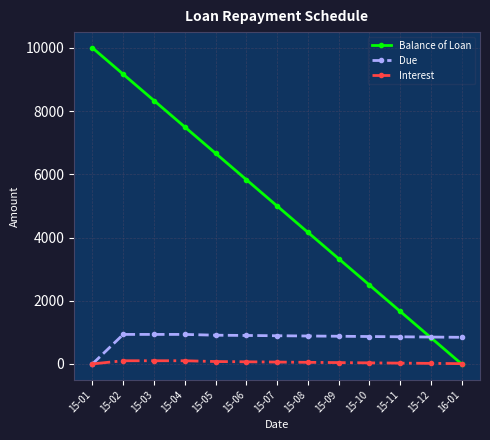

The value of Due at 15-06 is 900.0. True or false?

True